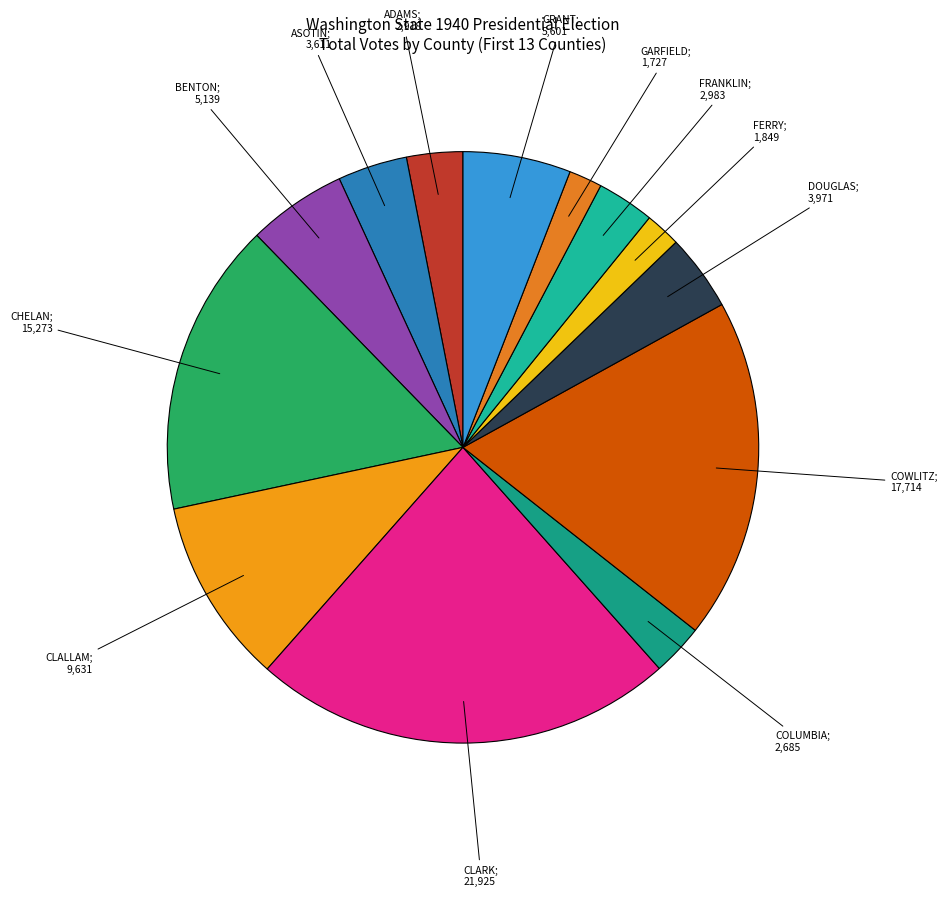

Is there any slice that represents more than half of the pie?

No